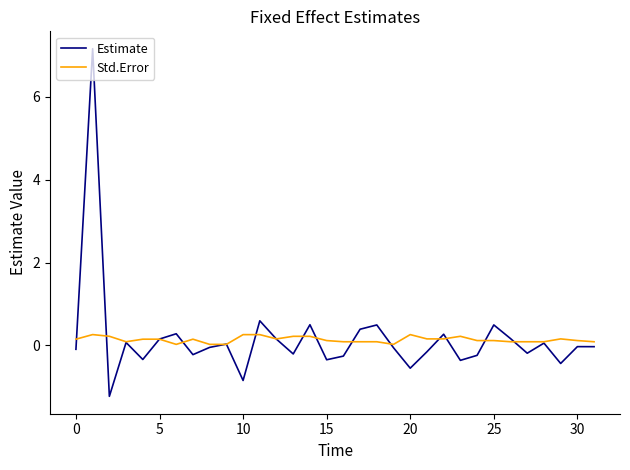

Which series has the largest range (max minus min)?

Estimate